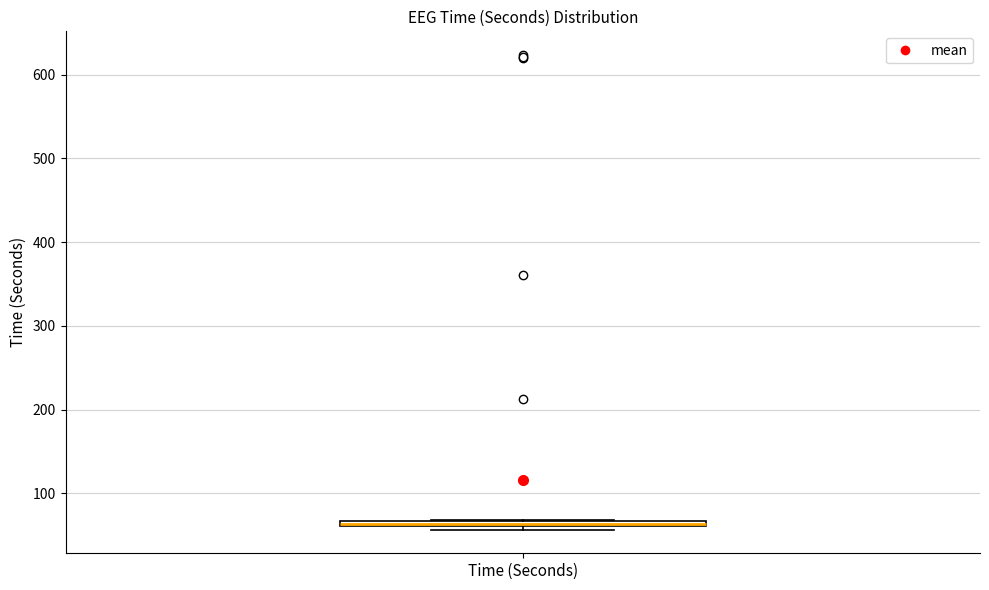

Where is the upper edge of the box for Time (Seconds) on the y-axis? The values are not printed on the chart, so give them approximately, as read against the axis.

70